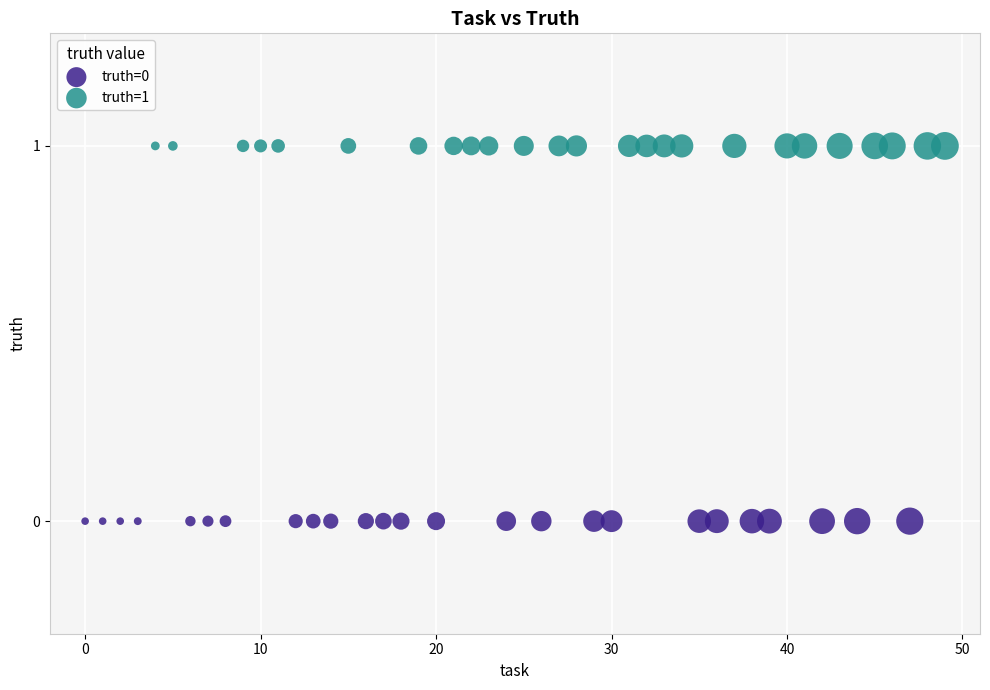

Which series reaches the minimum Y coordinate?

truth=0